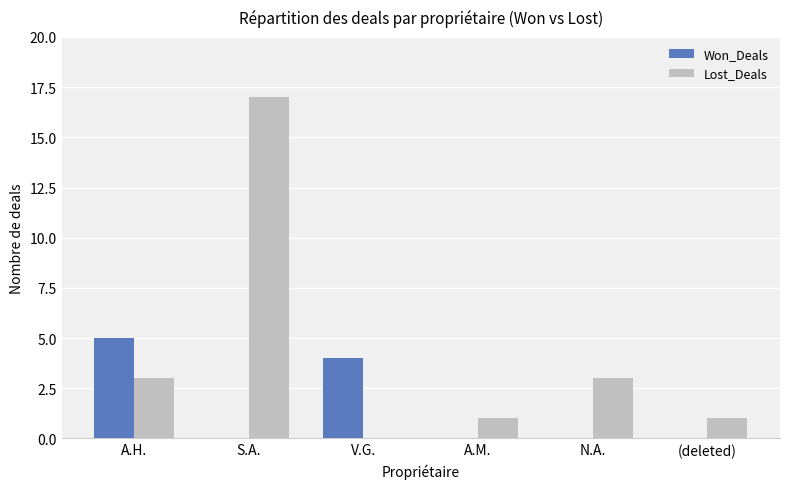

Is it true that Won_Deals equals 0 at N.A.?

True